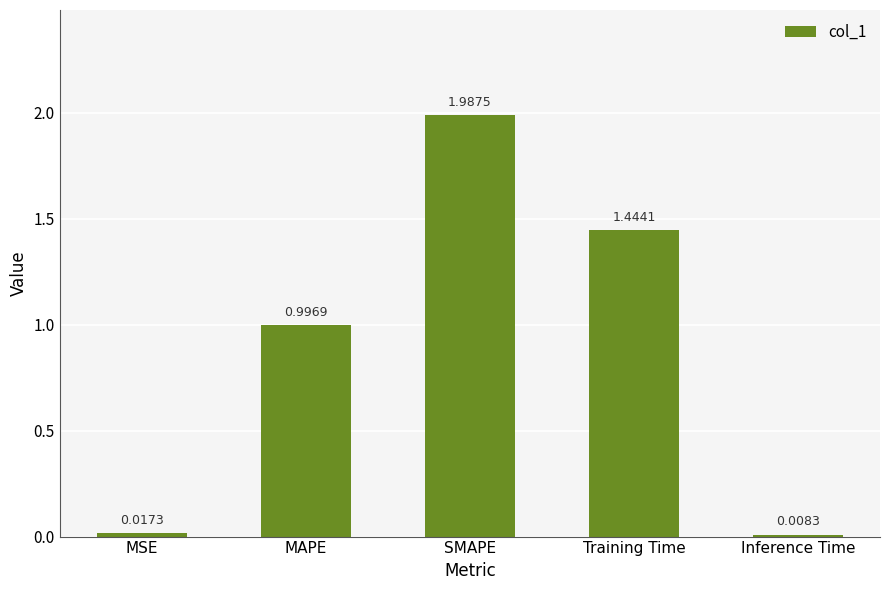

At which category does the chart reach its minimum across all series?

Inference Time